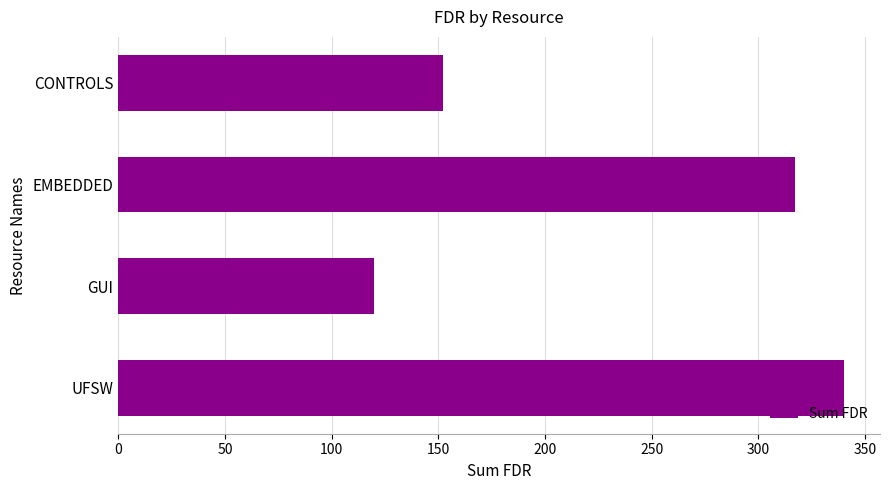

What is the ratio of the value at CONTROLS to the value at EMBEDDED?

0.5